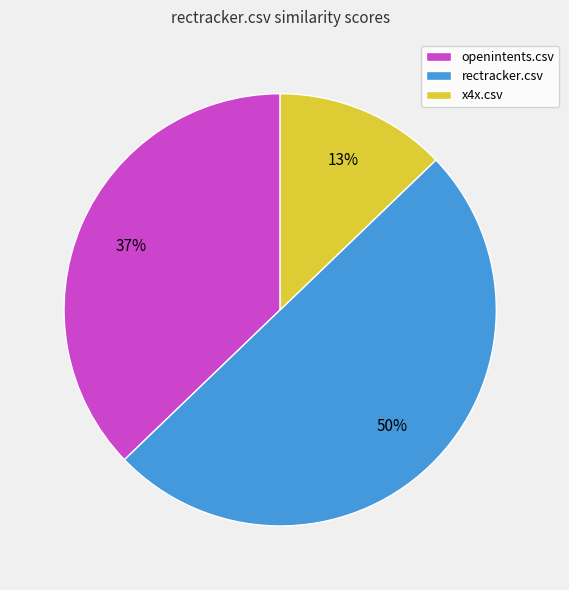

Rank the categories by value from lowest to highest.

x4x.csv, openintents.csv, rectracker.csv